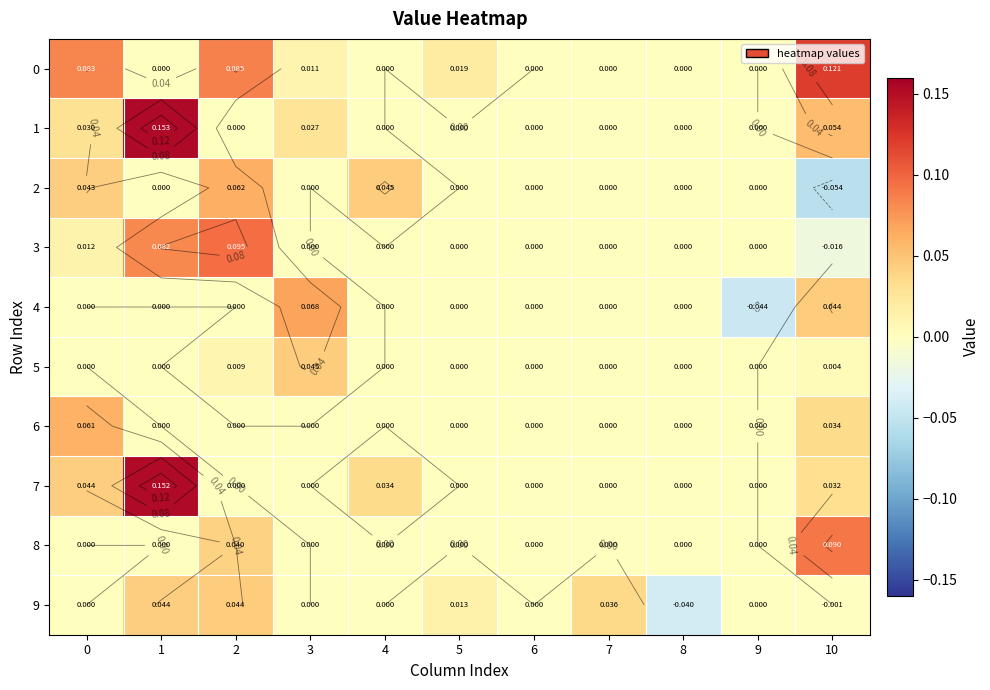

The value of 9 at 5 is 0.0. True or false?

False